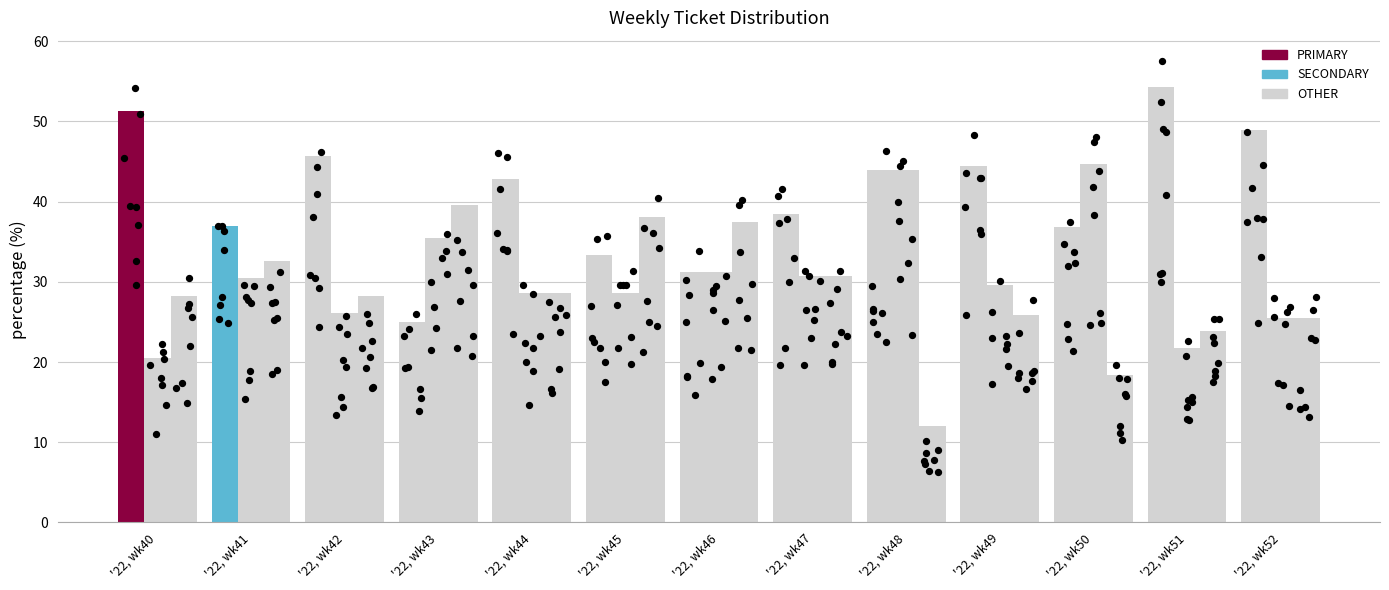

Which series reaches the minimum Y coordinate?

OTHER